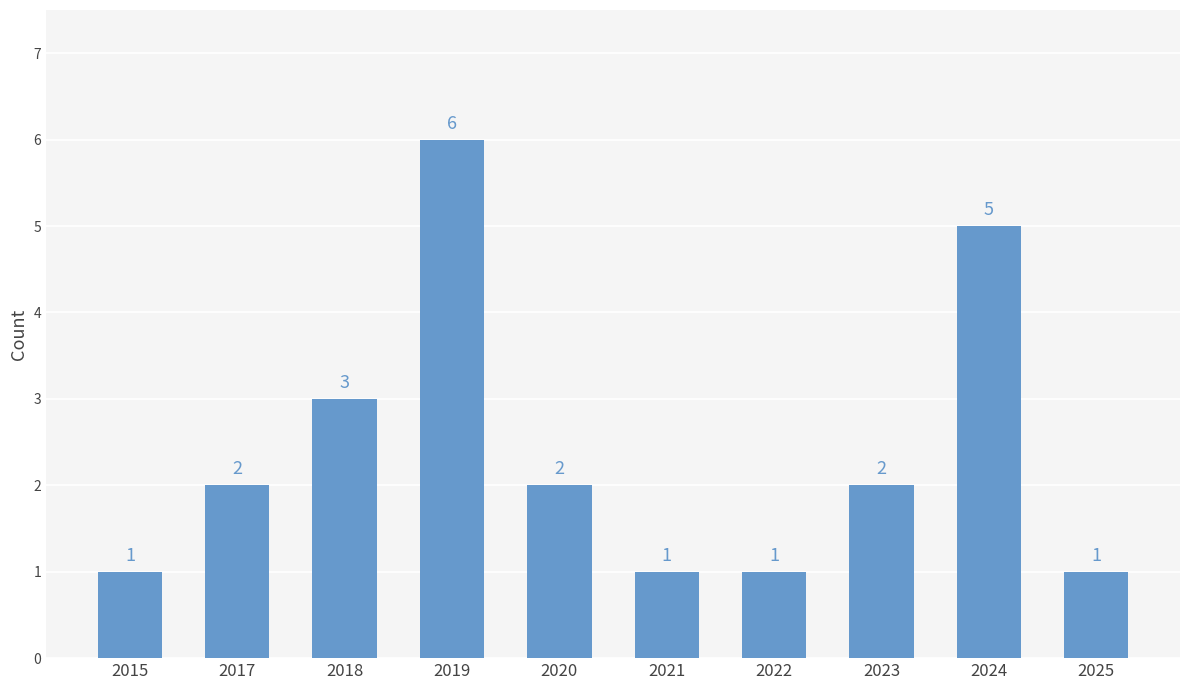

What is the approximate value at 2024?

5